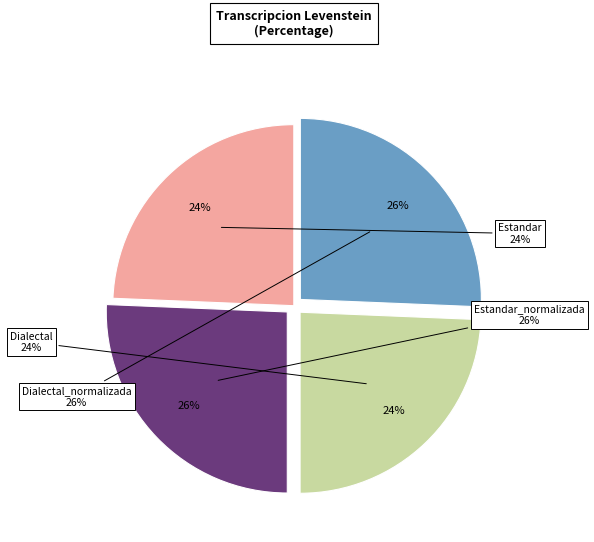

Which has a higher value, Dialectal_normalizada or Dialectal?

Dialectal_normalizada